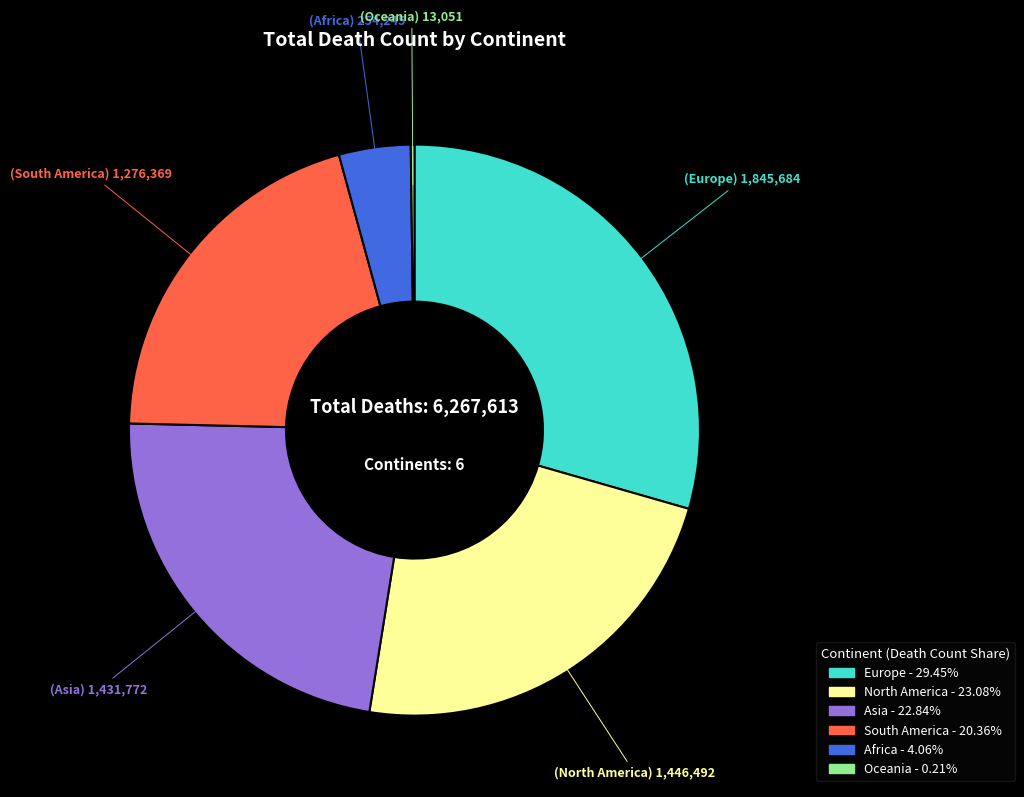

Between Asia and Europe, which is larger?

Europe